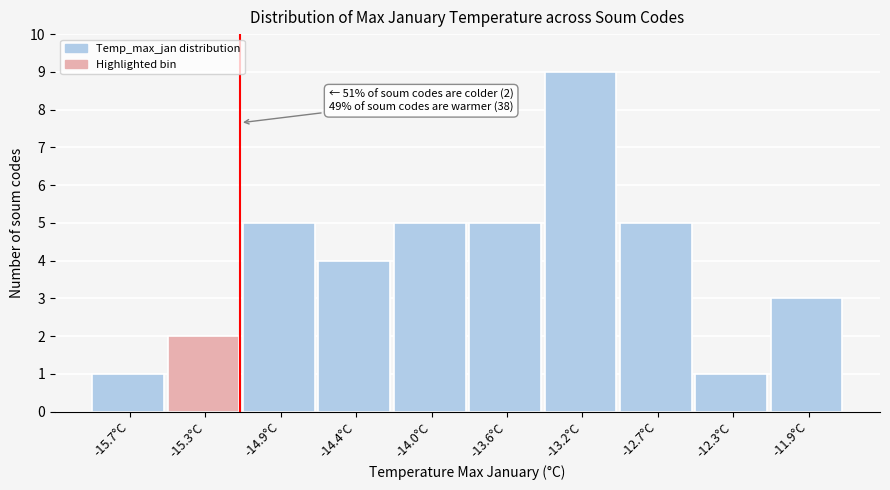

Reading left to right, what are all the values shown in this chart?

-15.7°C=1	-15.3°C=2	-14.9°C=5	-14.4°C=4	-14.0°C=5	-13.6°C=5	-13.2°C=9	-12.7°C=5	-12.3°C=1	-11.9°C=3